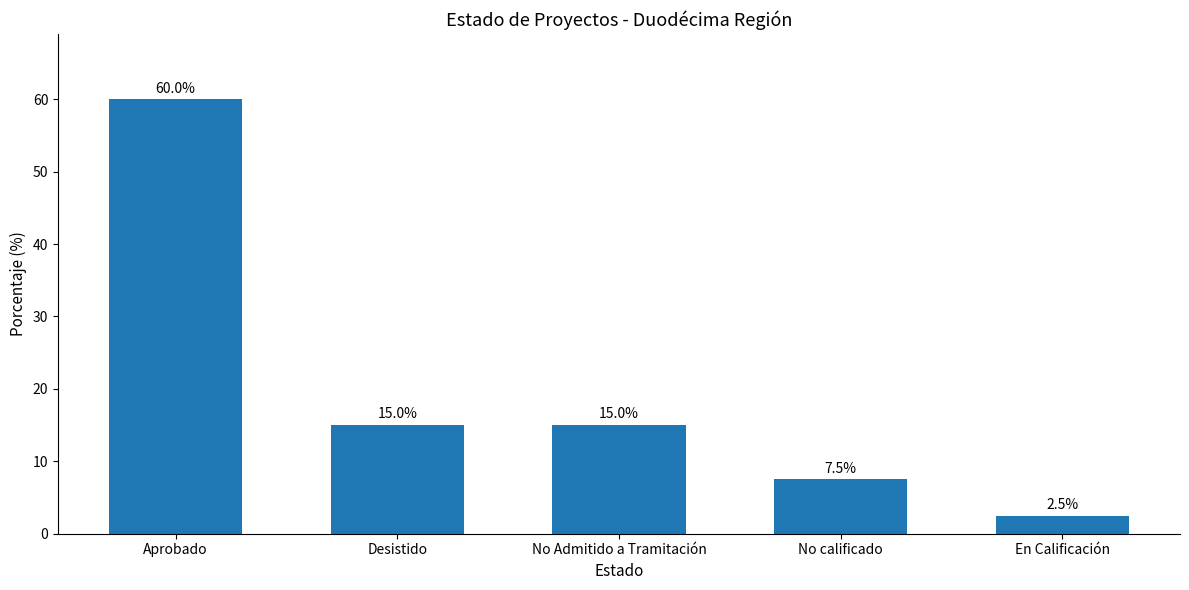

What value does the data have at Desistido?

15.0